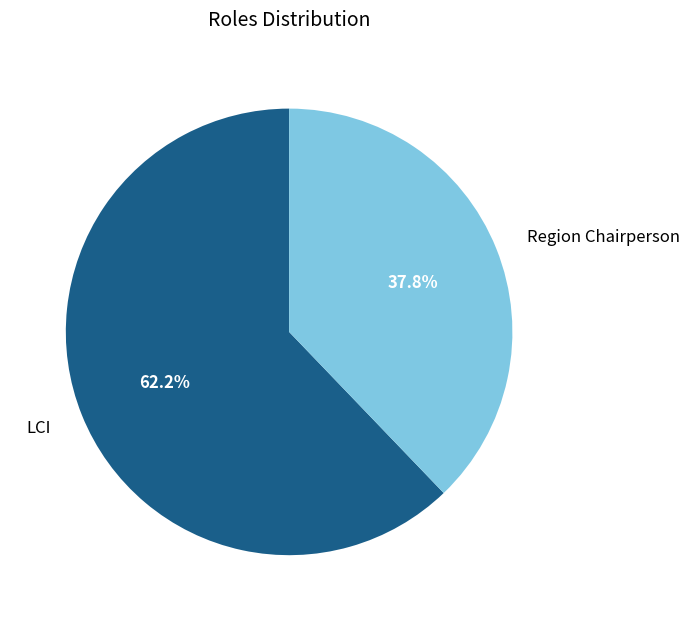

Rank the categories by value from lowest to highest.

Region Chairperson, LCI